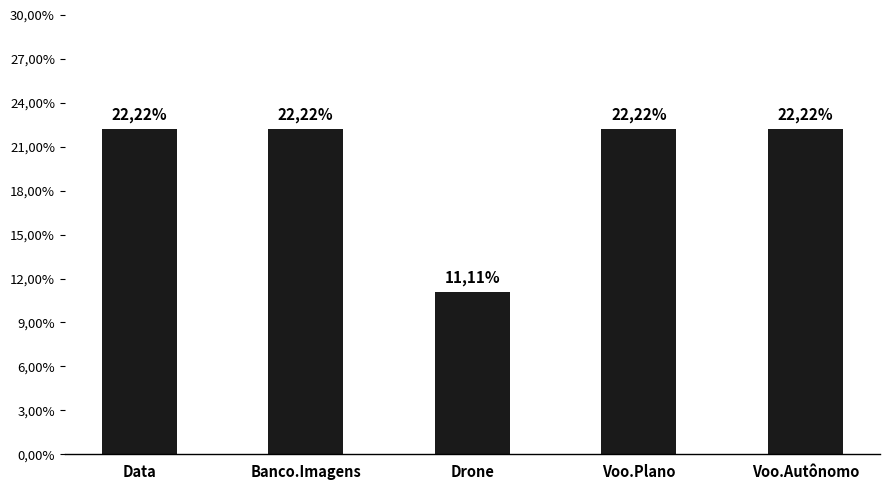

Are the bars horizontal?

No